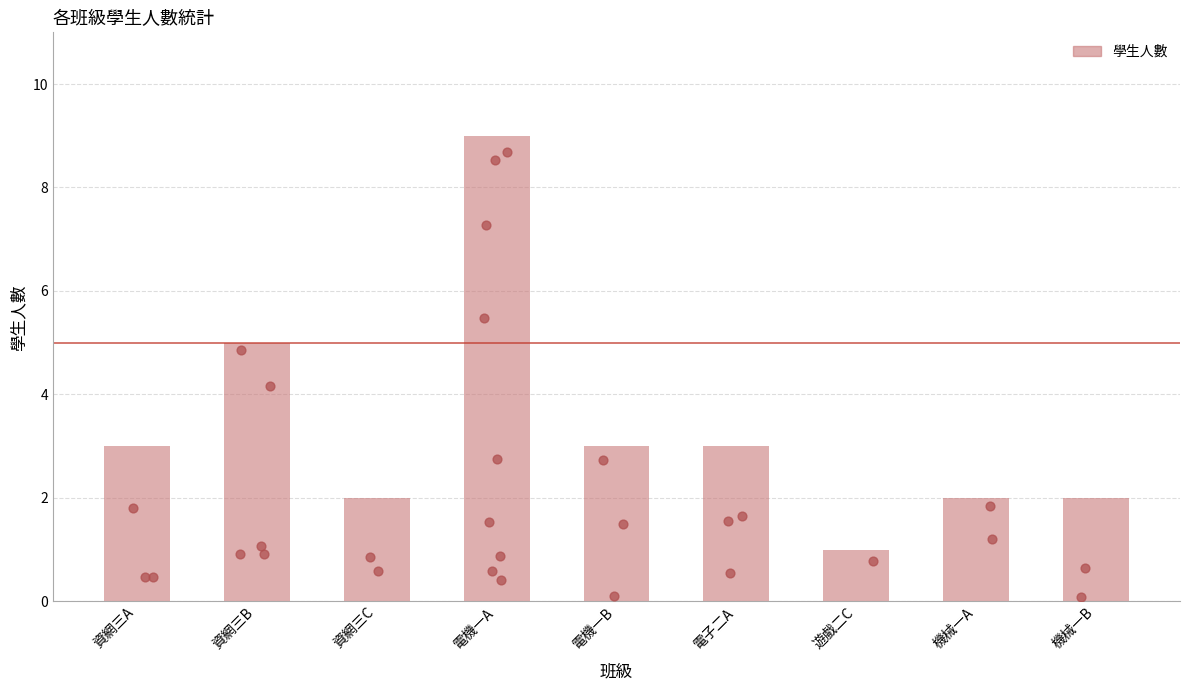

Approximately how many times larger is the value at 遊戲二C compared to 機械一B?

0.5